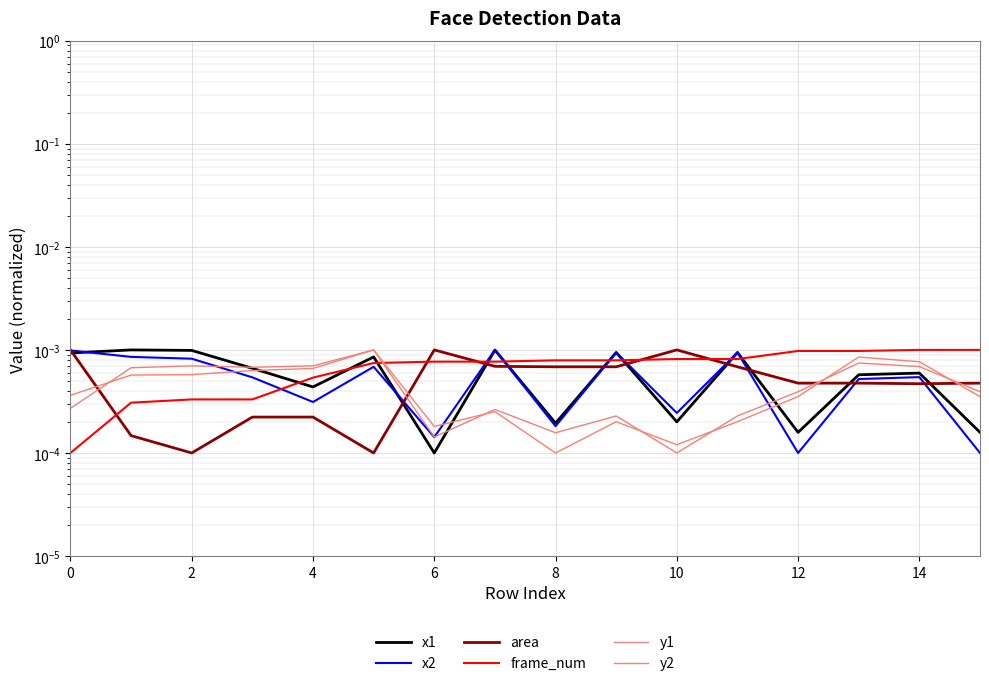

At how many categories does at least one series exceed 0?

16